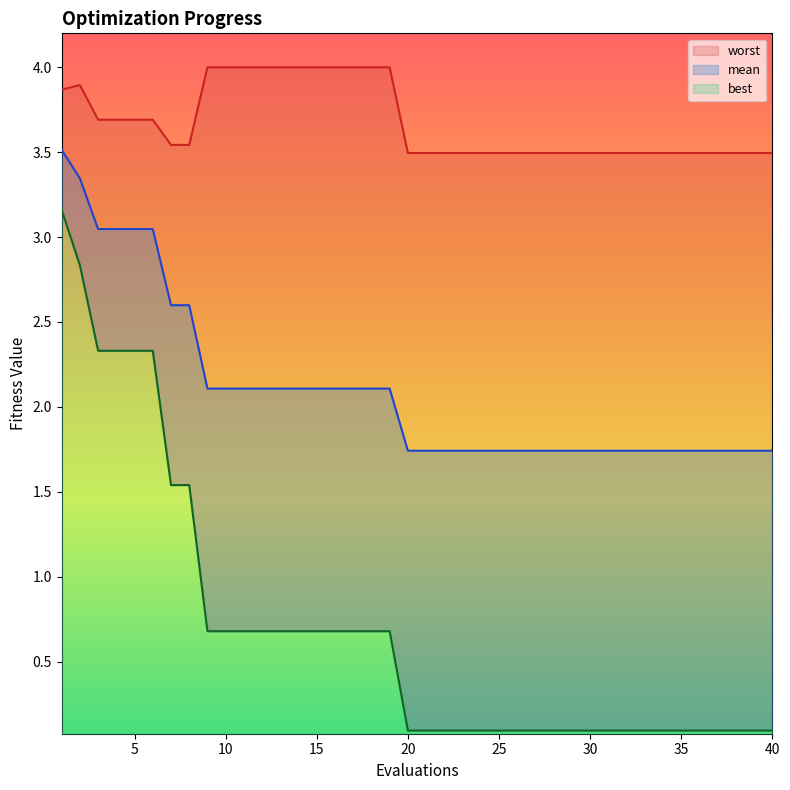

What is the sum of the worst values at 38 and 37?

7.0